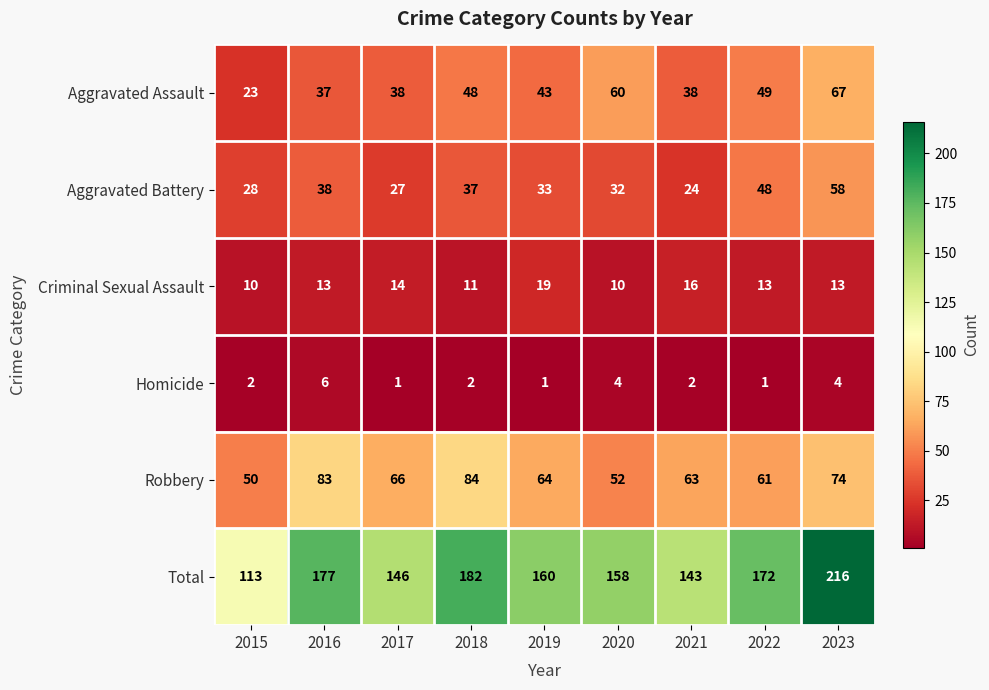

Is it true that Robbery equals 66 at 2017?

True